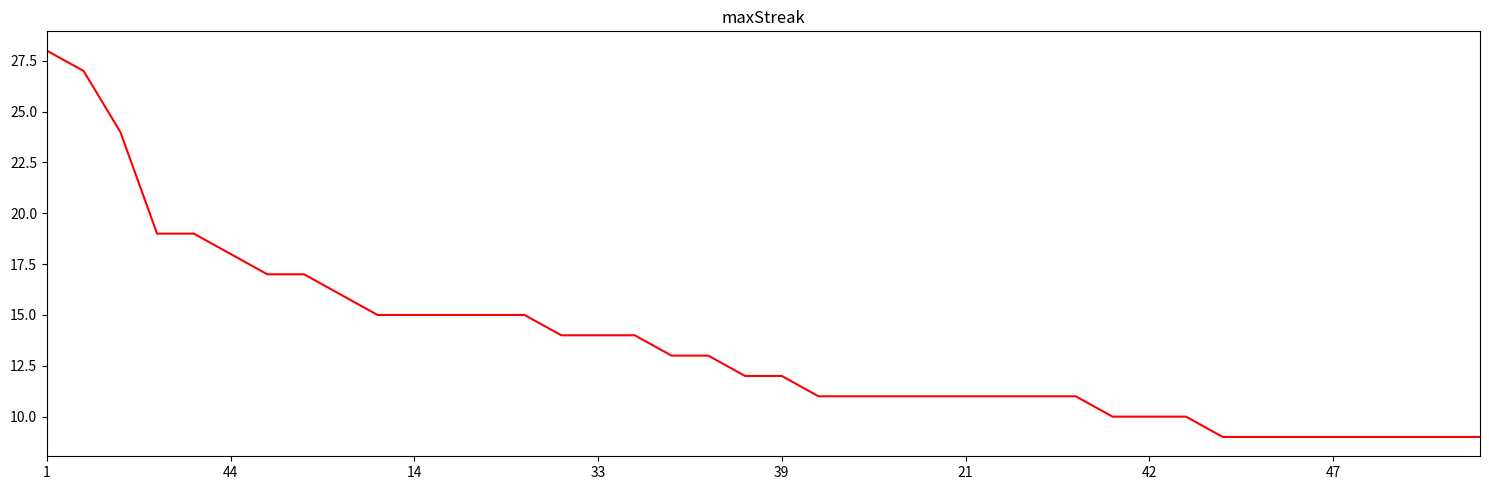

What is the minimum value shown in the chart?

9